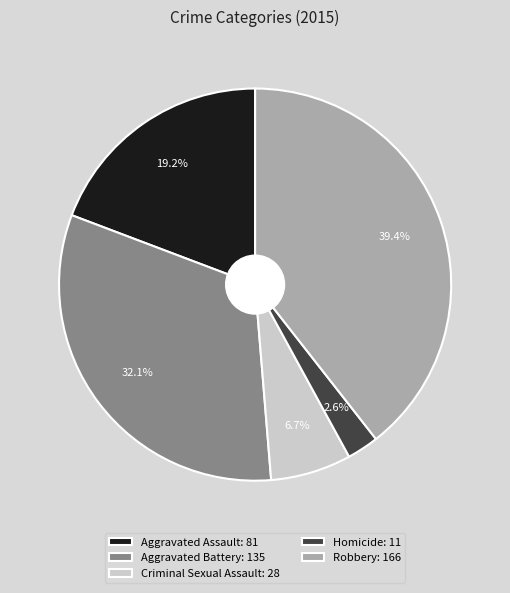

How much of the chart is everything except Criminal Sexual Assault?

93.3%